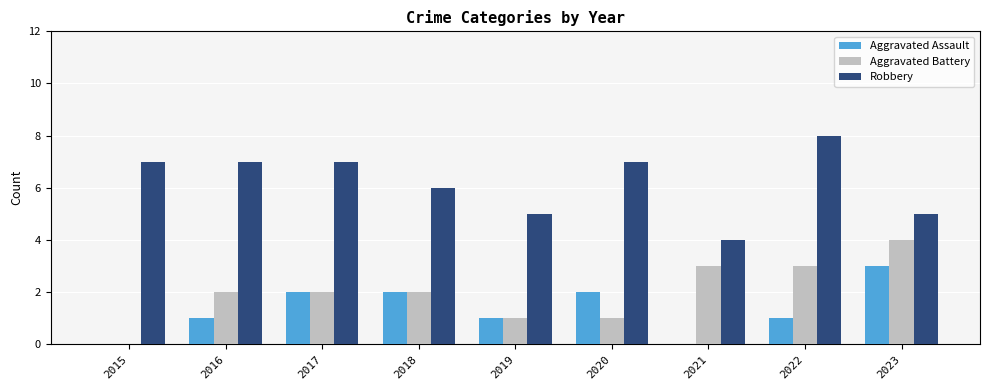

Is it true that Aggravated Assault equals 0 at 2021?

True